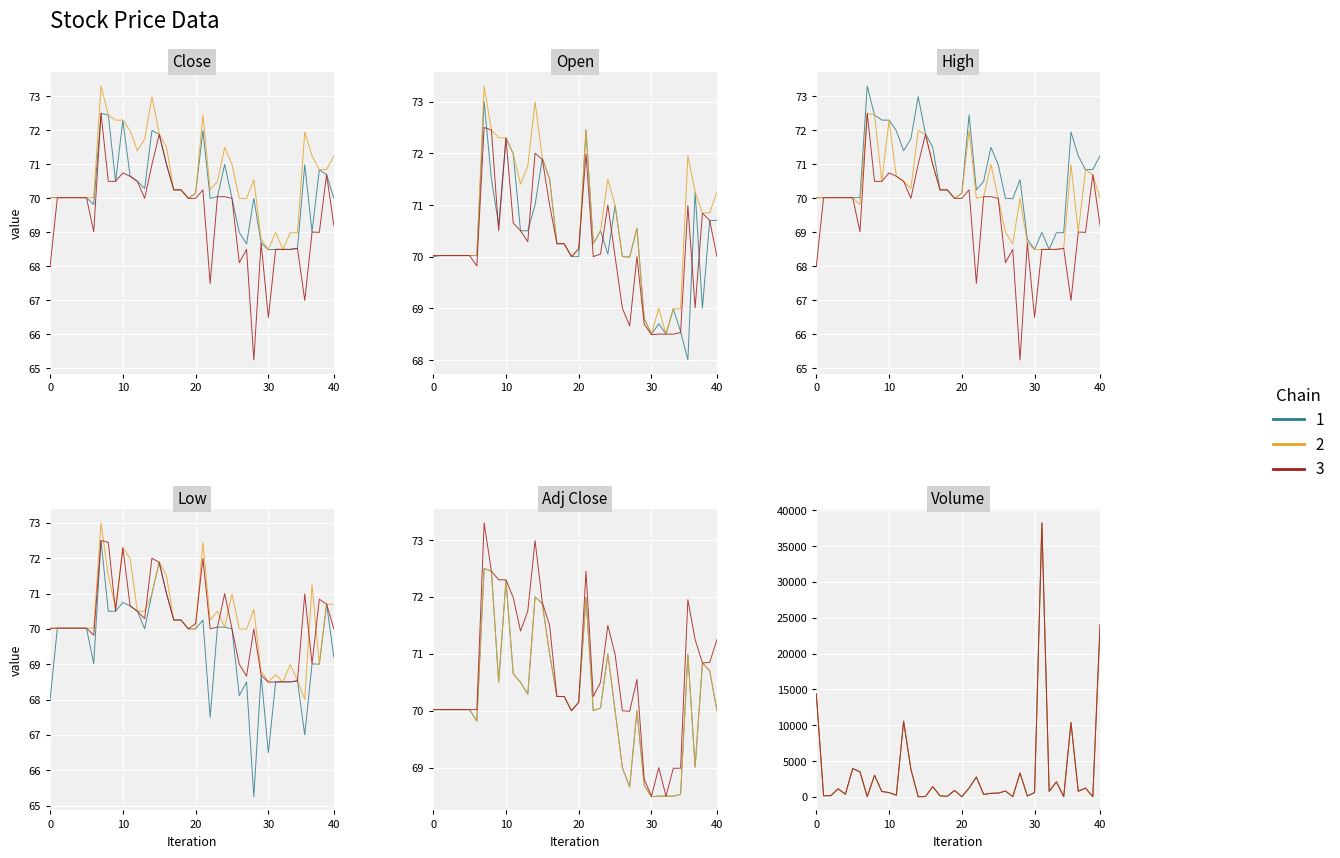

What is the difference between the maximum and second lowest values in the Adj Close series?

4.0